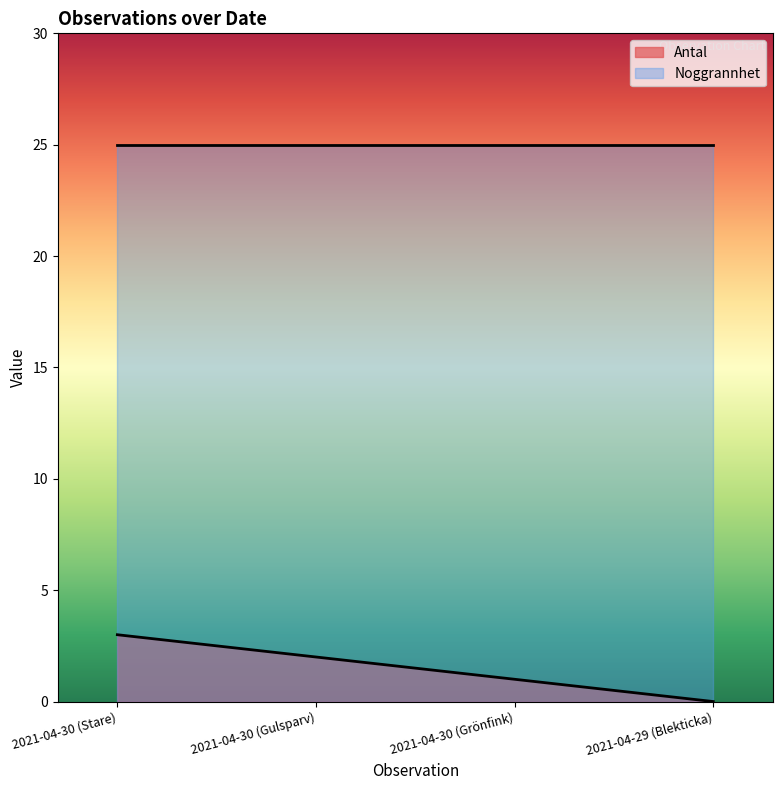

How many data points are less than 2?

2